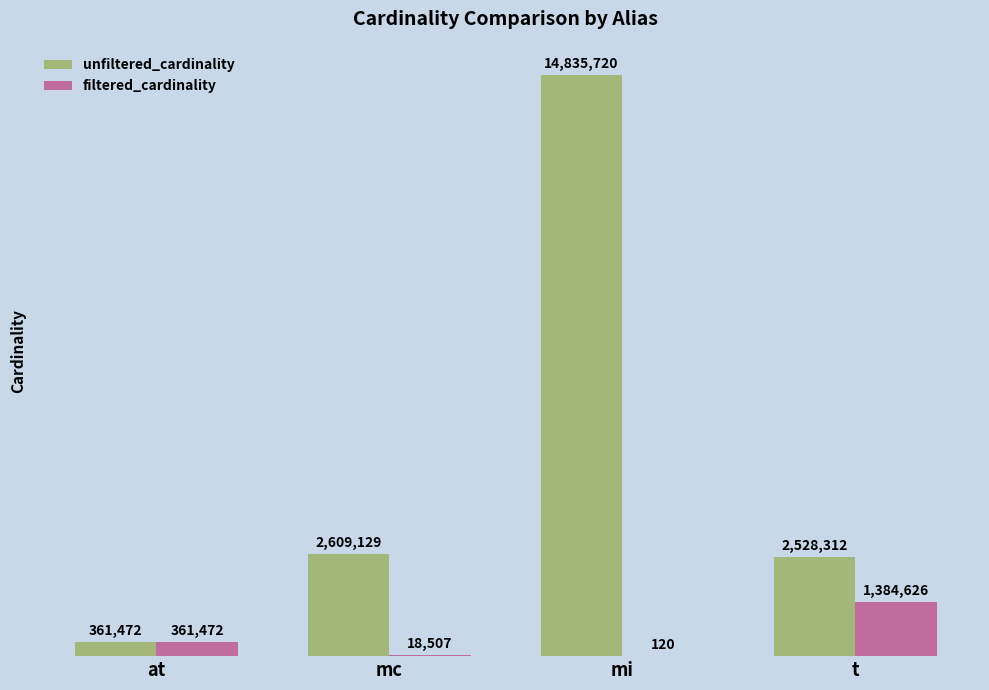

Count the number of categories in the chart.

4